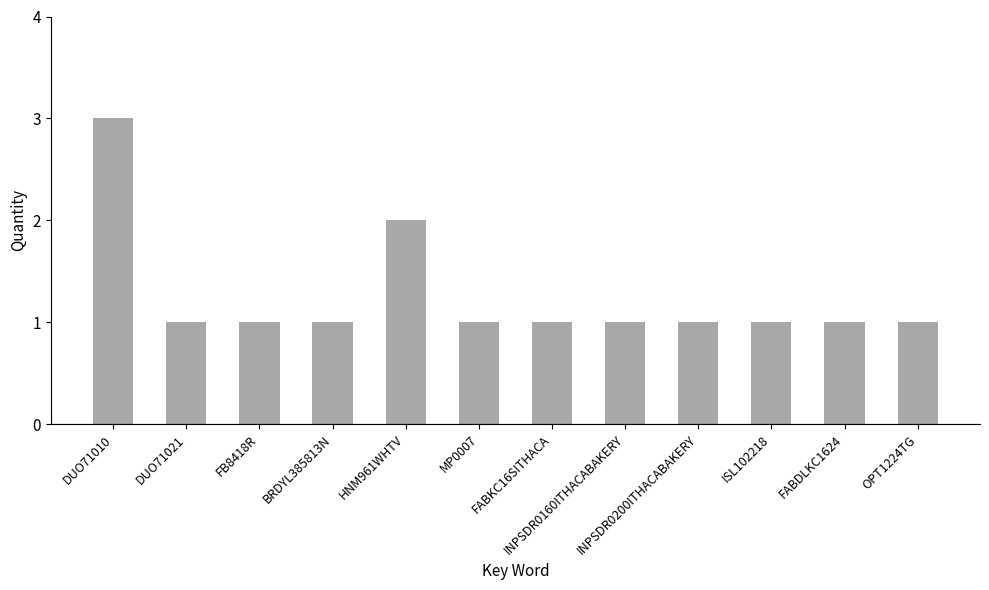

What is the change in value from BRDYL385813N to HNM961WHTV?

+1